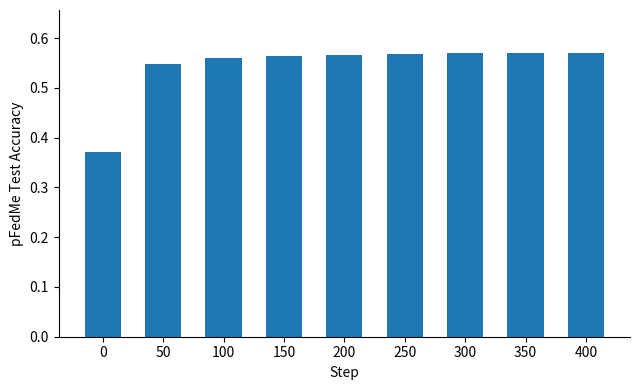

Does the chart contain any negative values?

No